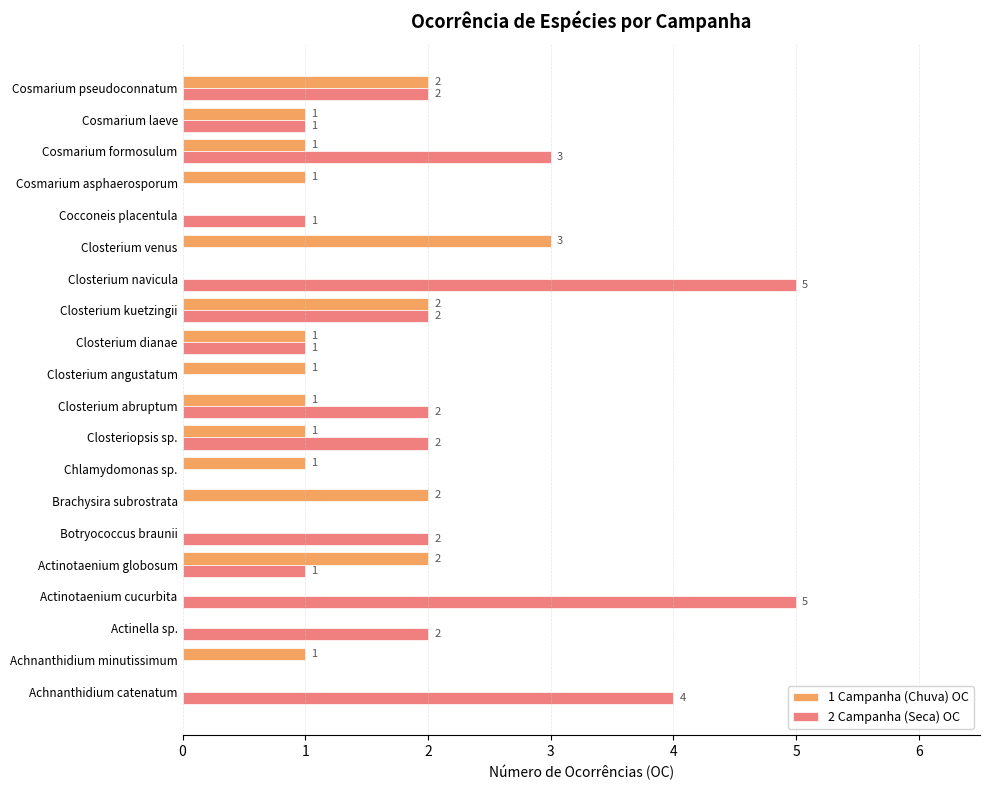

How many distinct data groups are displayed?

2